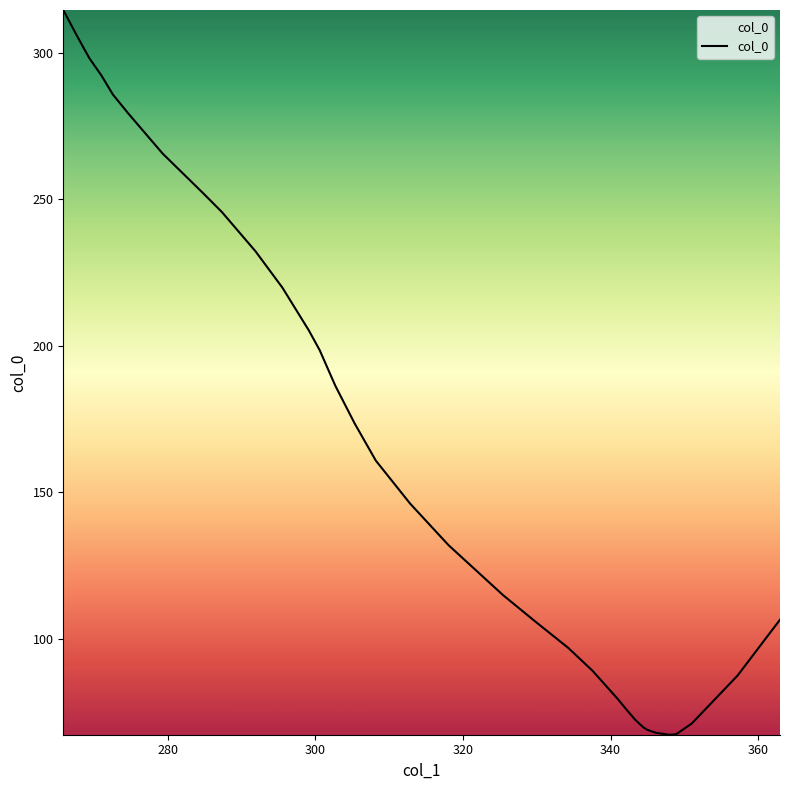

What is the difference between the maximum and minimum values?

247.2